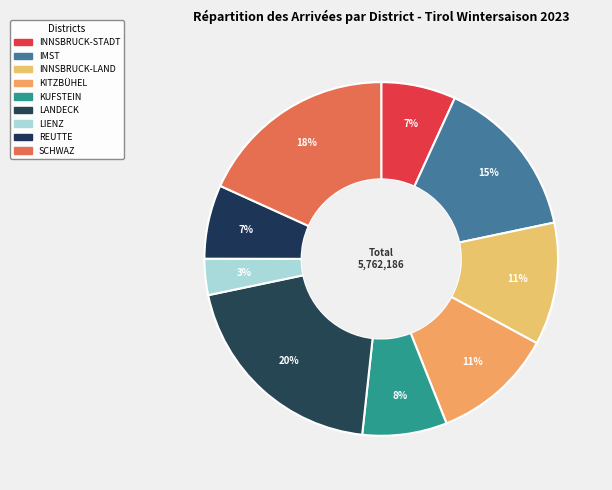

Rank the categories by value from highest to lowest.

LANDECK, SCHWAZ, IMST, INNSBRUCK-LAND, KITZBÜHEL, KUFSTEIN, INNSBRUCK-STADT, REUTTE, LIENZ